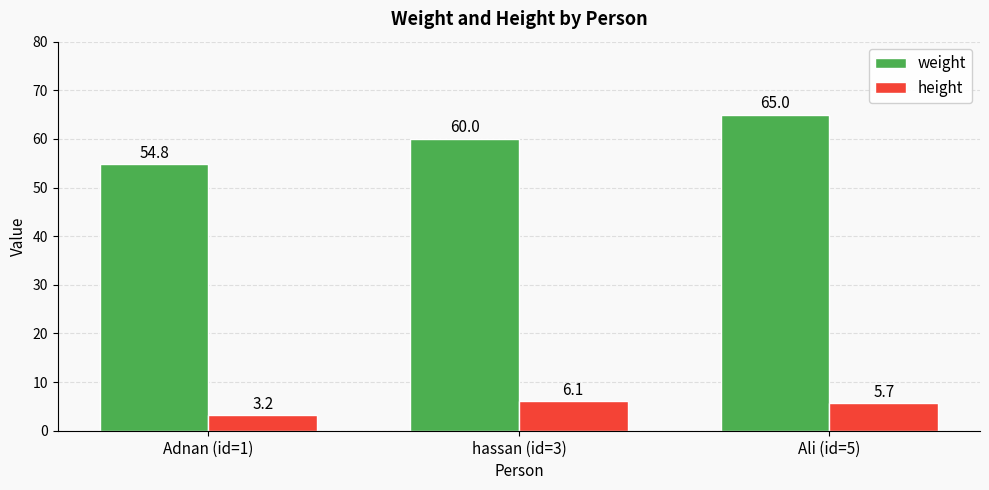

The height series shows 5.7 at Ali (id=5). True or false?

True